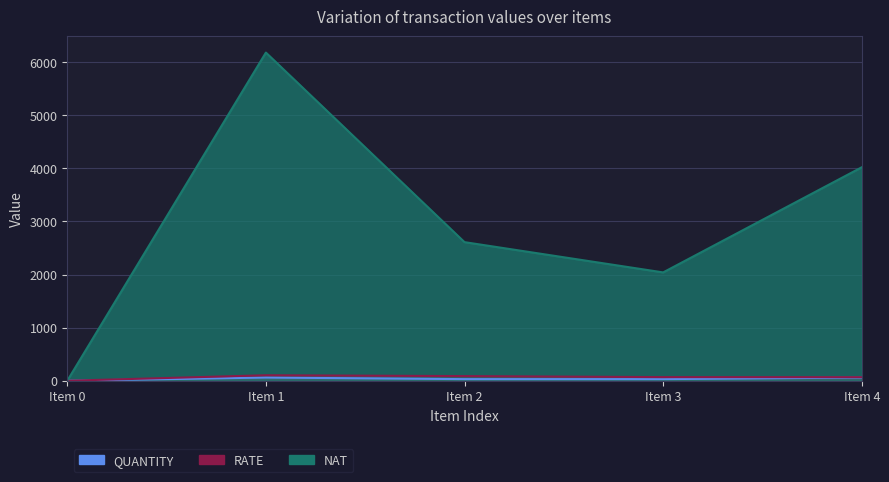

Where is RATE nearest to the value 51?

2021-10-16